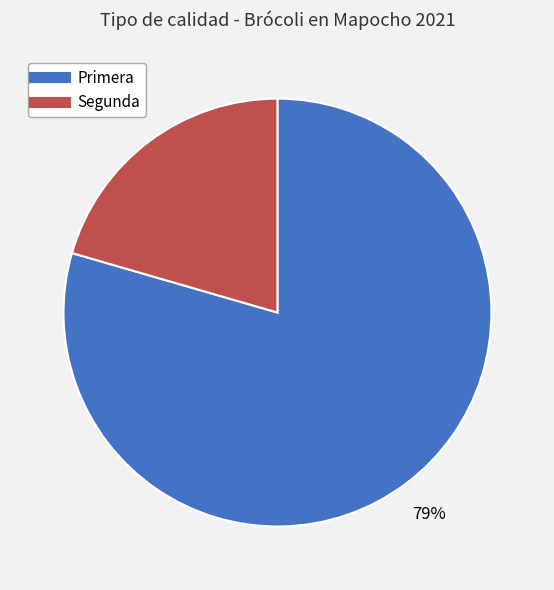

Is it true that Segunda is 26% of the pie?

False